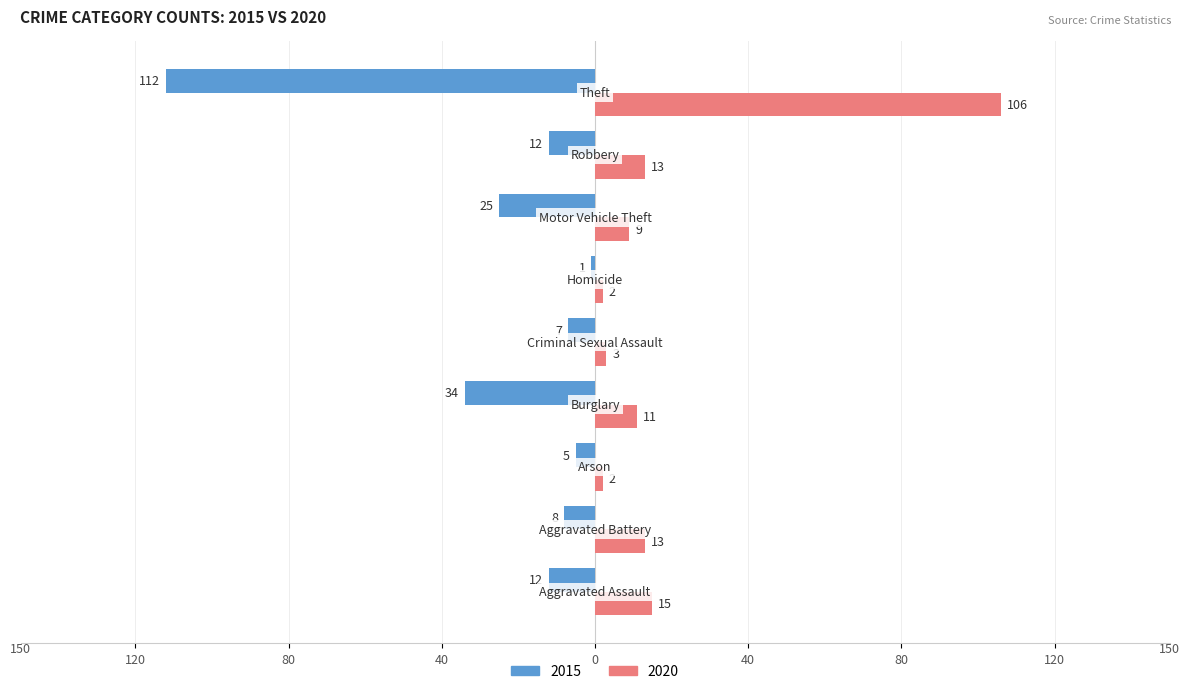

At which label is 2015 closest to -56?

Burglary